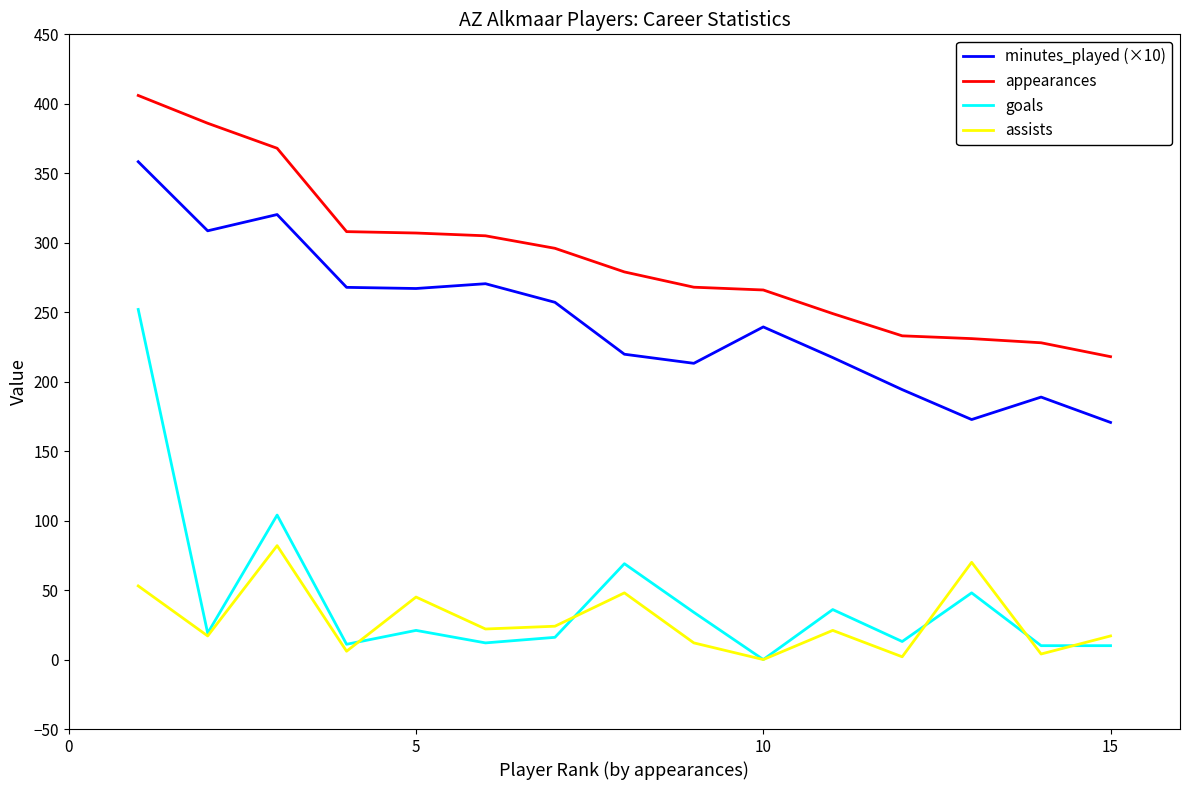

What is the maximum value shown in the chart?

406.0